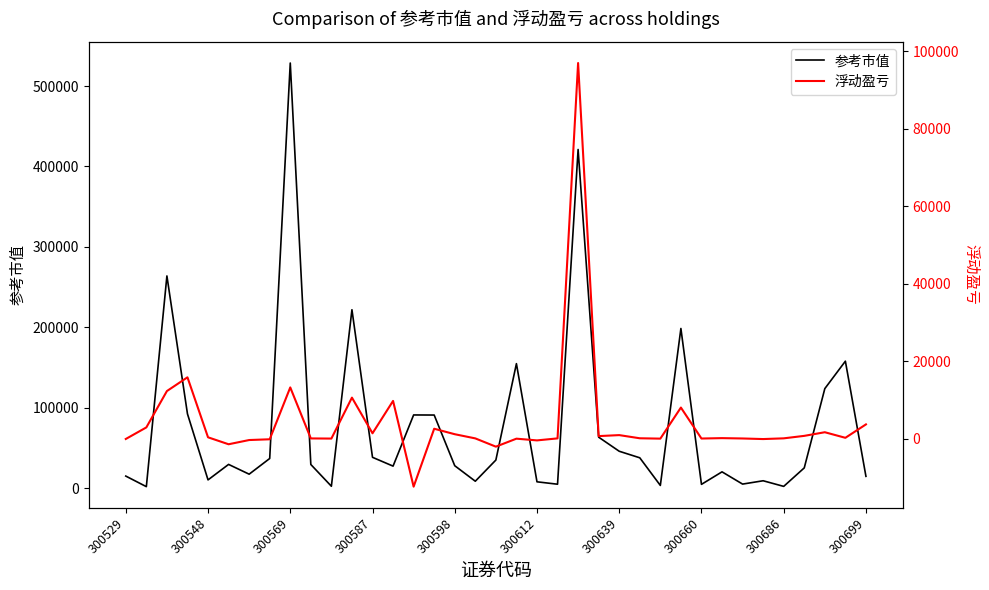

True or false: 浮动盈亏 has a value of 98.0 at 29.

True